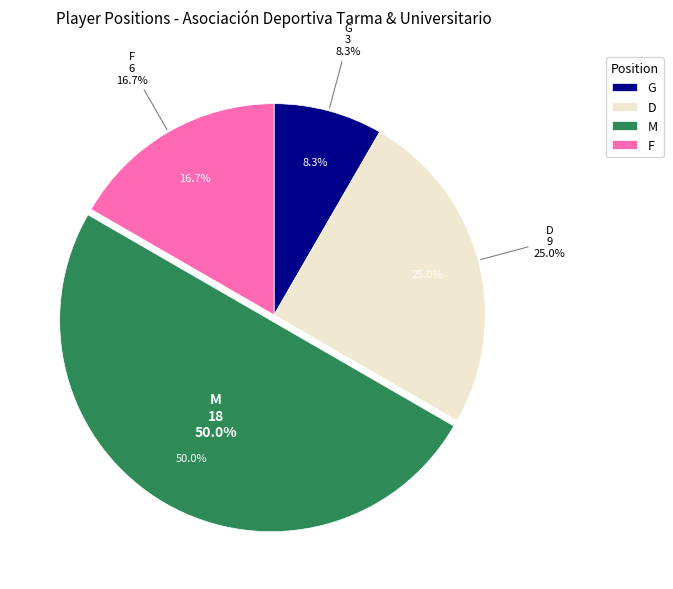

How many slices are in this pie chart?

4